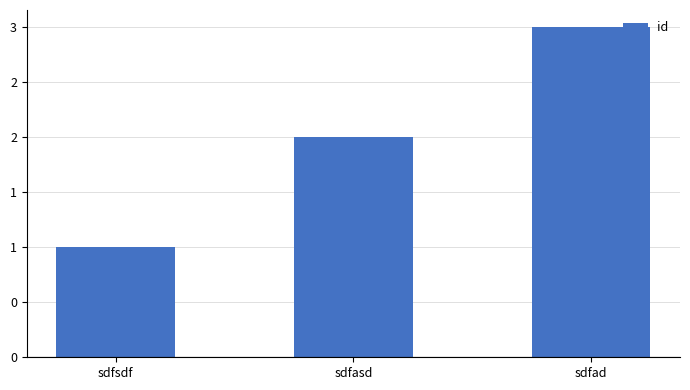

Which label corresponds to the largest value in the chart?

sdfad